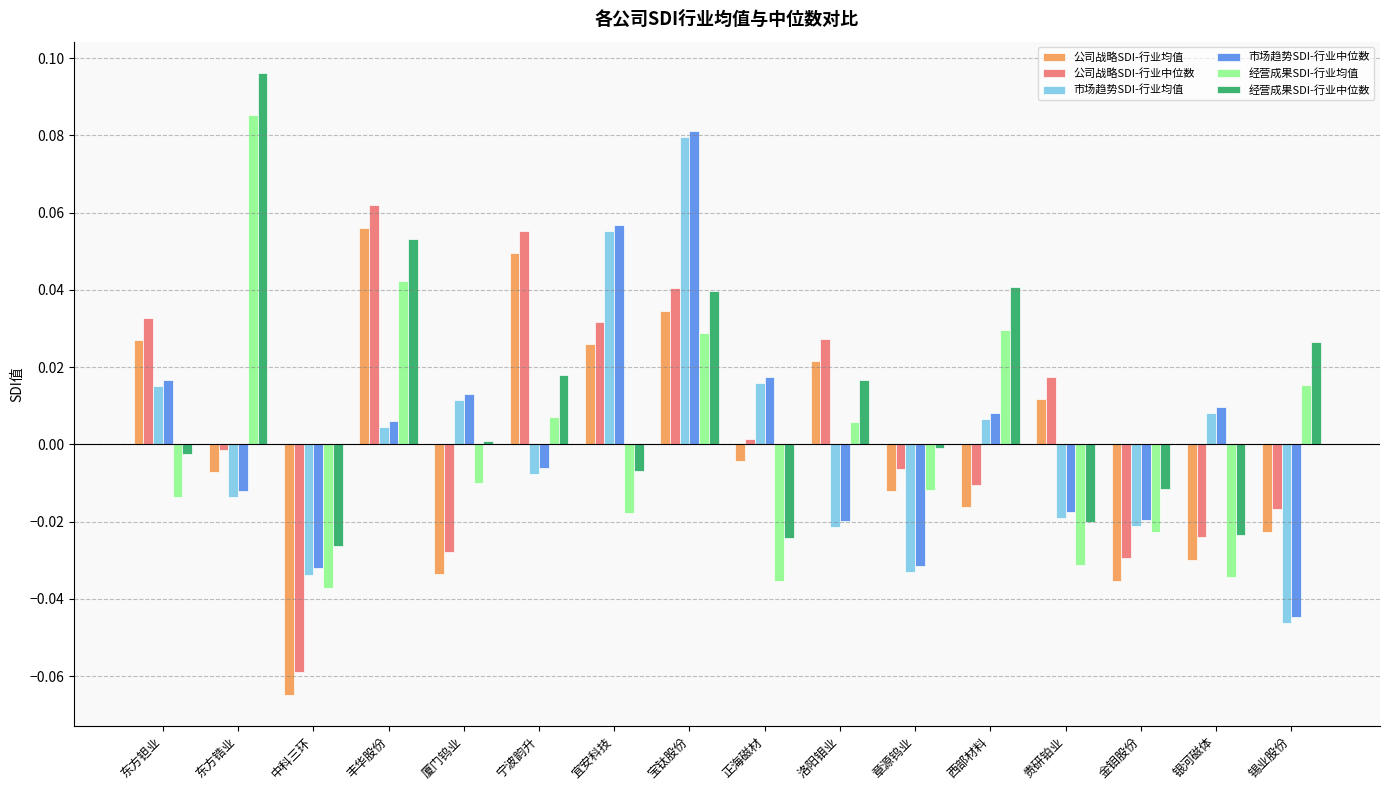

At which category is the sum across all series the highest?

宝钛股份